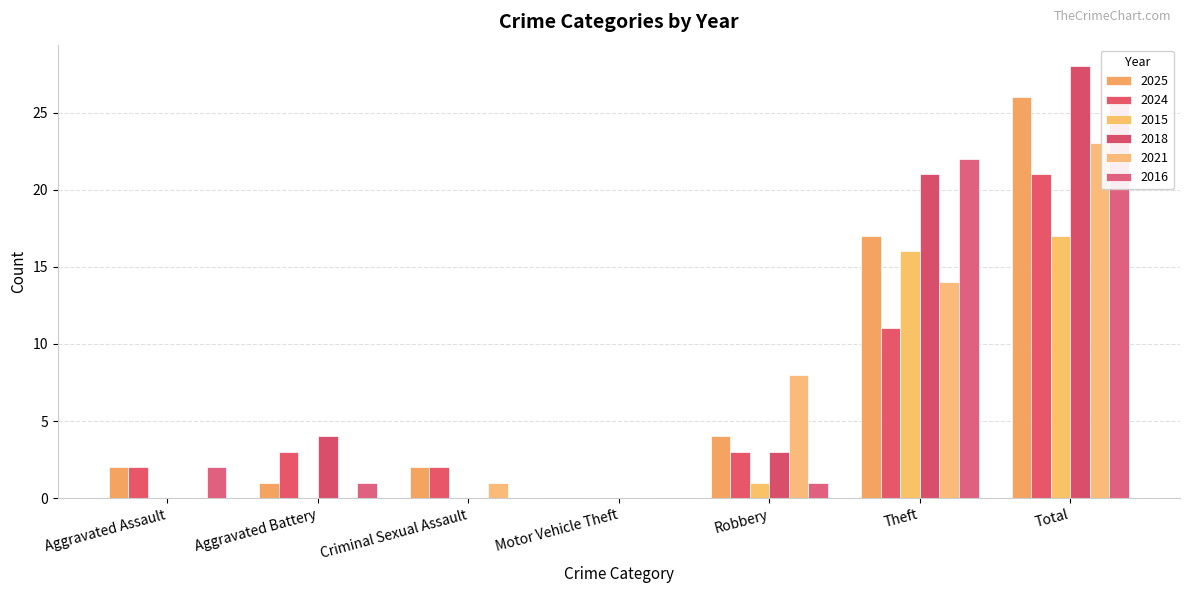

Reading right to left, extract all data points from this chart.

2025: Total=26	Theft=17	Robbery=4	Motor Vehicle Theft=0	Criminal Sexual Assault=2	Aggravated Battery=1	Aggravated Assault=2
2024: Total=21	Theft=11	Robbery=3	Motor Vehicle Theft=0	Criminal Sexual Assault=2	Aggravated Battery=3	Aggravated Assault=2
2015: Total=17	Theft=16	Robbery=1	Motor Vehicle Theft=0	Criminal Sexual Assault=0	Aggravated Battery=0	Aggravated Assault=0
2018: Total=28	Theft=21	Robbery=3	Motor Vehicle Theft=0	Criminal Sexual Assault=0	Aggravated Battery=4	Aggravated Assault=0
2021: Total=23	Theft=14	Robbery=8	Motor Vehicle Theft=0	Criminal Sexual Assault=1	Aggravated Battery=0	Aggravated Assault=0
2016: Total=26	Theft=22	Robbery=1	Motor Vehicle Theft=0	Criminal Sexual Assault=0	Aggravated Battery=1	Aggravated Assault=2